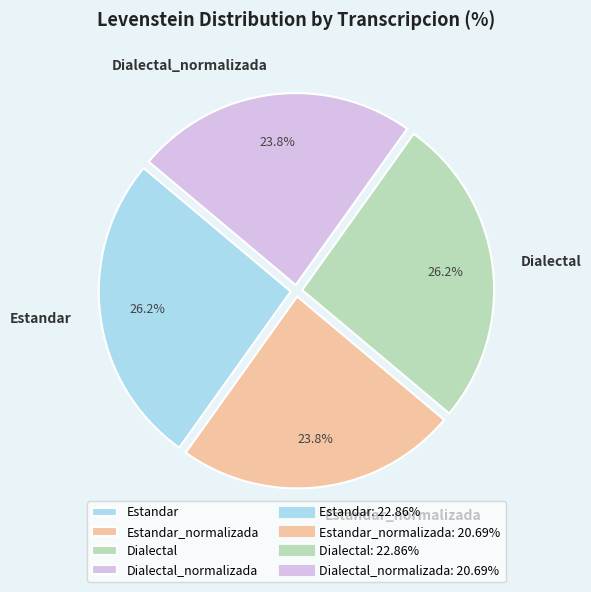

How many segments does this pie chart have?

4